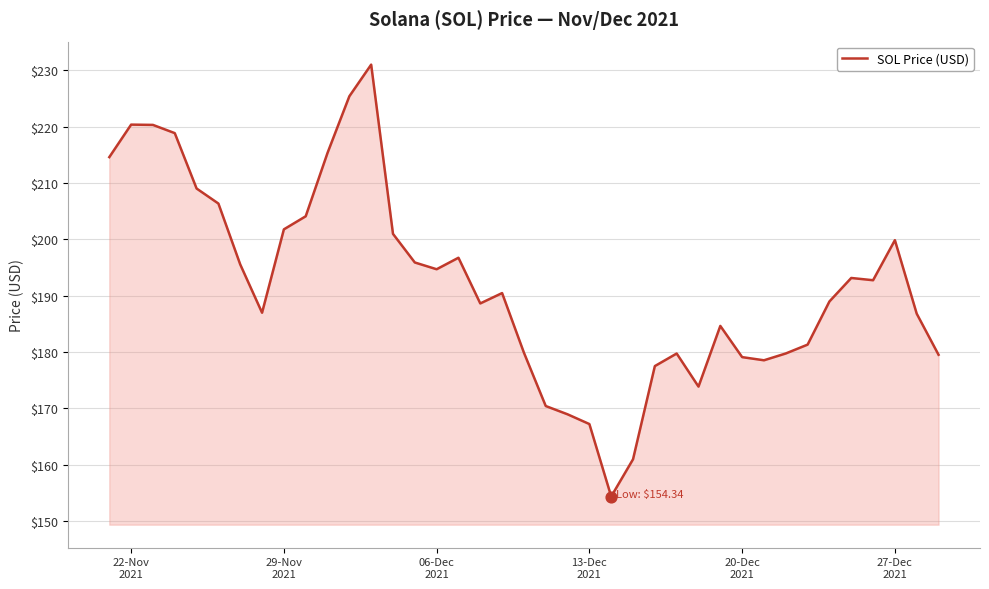

What is the greatest value displayed?

231.0